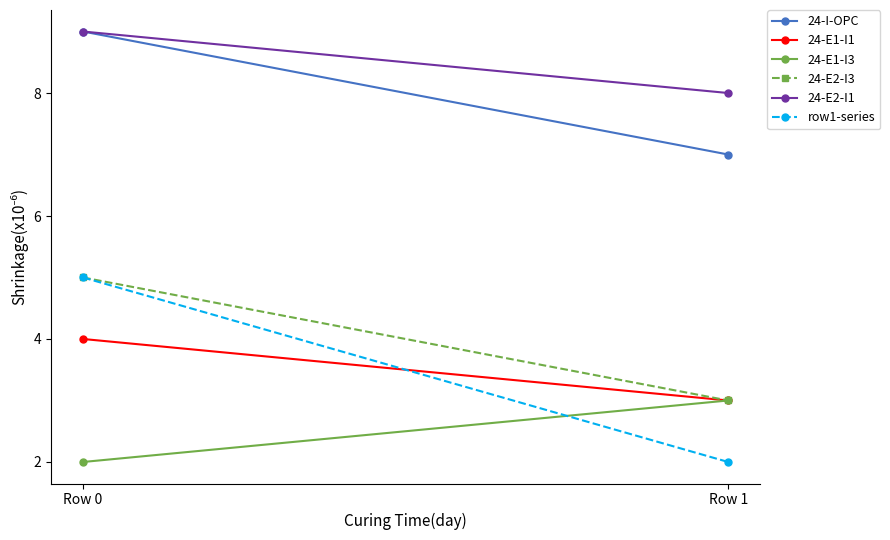

Rank the categories by 24-E2-I1 value from highest to lowest.

Row 0, Row 1